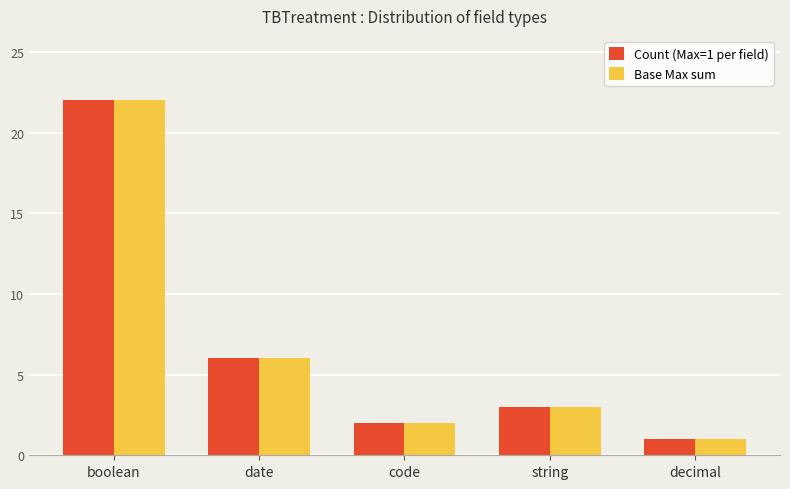

Read the Count (Max=1 per field) value at decimal.

1